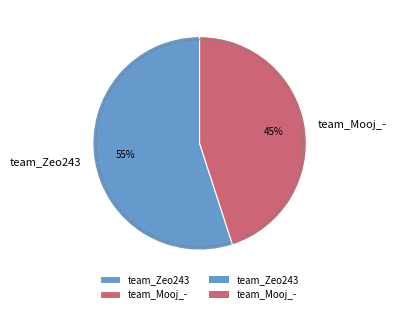

How many segments does this pie chart have?

2